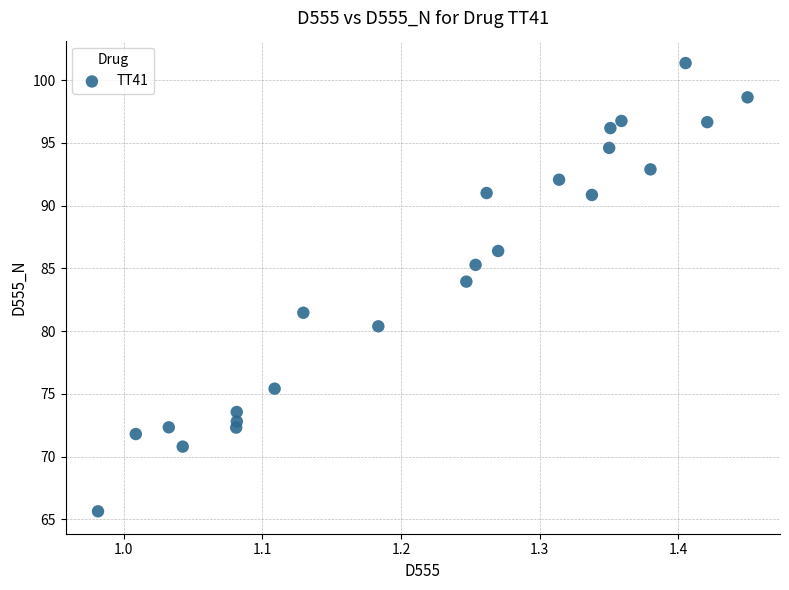

What Y value in the scatter plot is closest to 83?

83.9